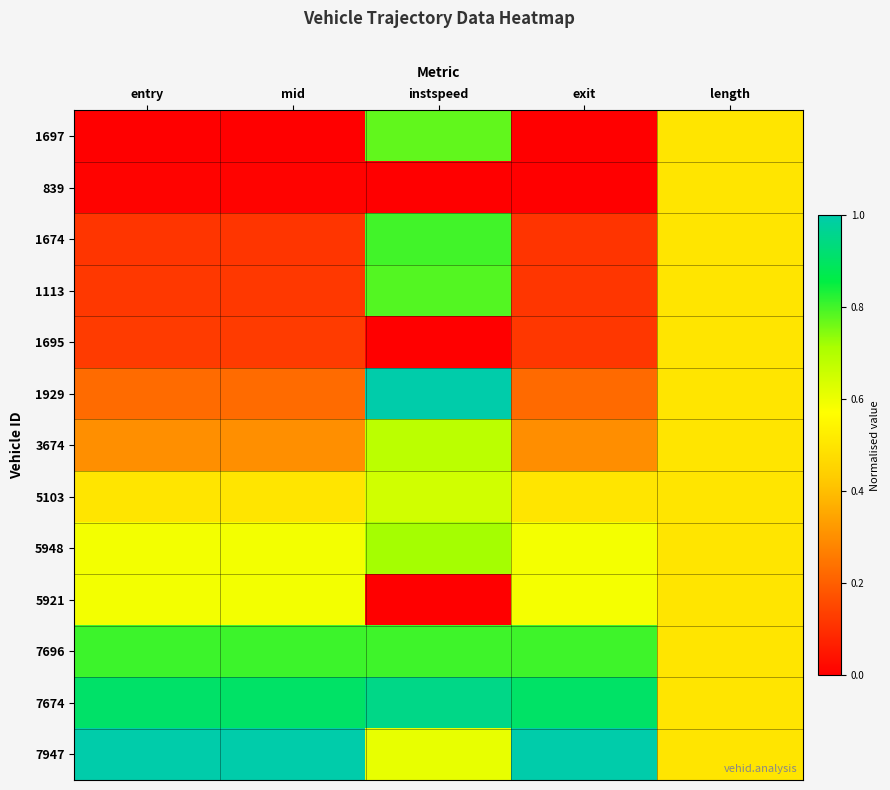

Reading left to right, extract all data points from this chart.

1697: entry=0.0	mid=0.0	instspeed=0.8	exit=0.0	length=0.5
839: entry=0.0	mid=0.0	instspeed=0.0	exit=0.0	length=0.5
1674: entry=0.1	mid=0.1	instspeed=0.8	exit=0.1	length=0.5
1113: entry=0.1	mid=0.1	instspeed=0.8	exit=0.1	length=0.5
1695: entry=0.1	mid=0.1	instspeed=0.0	exit=0.1	length=0.5
1929: entry=0.2	mid=0.2	instspeed=1.0	exit=0.2	length=0.5
3674: entry=0.3	mid=0.3	instspeed=0.7	exit=0.3	length=0.5
5103: entry=0.5	mid=0.5	instspeed=0.6	exit=0.5	length=0.5
5948: entry=0.6	mid=0.6	instspeed=0.7	exit=0.6	length=0.5
5921: entry=0.6	mid=0.6	instspeed=0.0	exit=0.6	length=0.5
7696: entry=0.8	mid=0.8	instspeed=0.8	exit=0.8	length=0.5
7674: entry=0.9	mid=0.9	instspeed=1.0	exit=0.9	length=0.5
7947: entry=1.0	mid=1.0	instspeed=0.6	exit=1.0	length=0.5